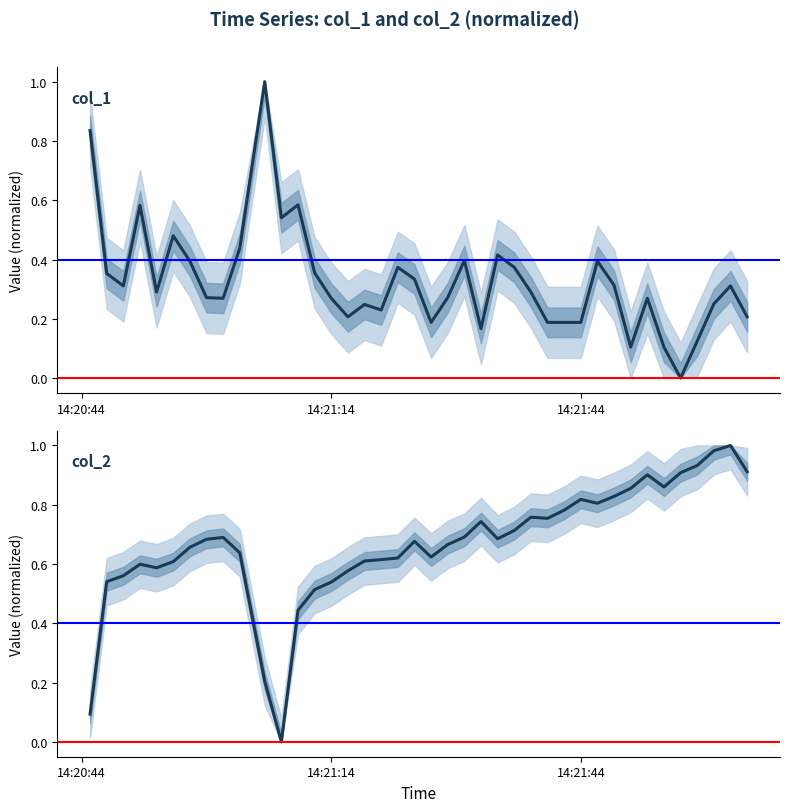

Count the number of values greater than 0.

39